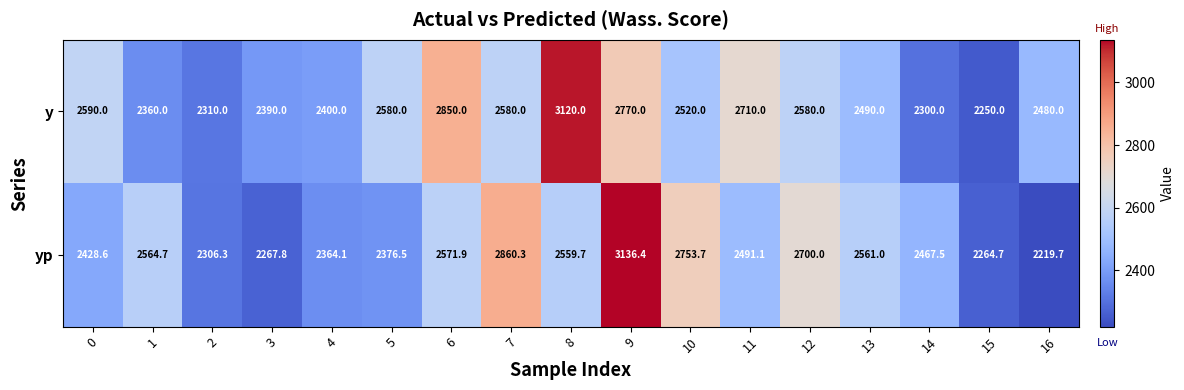

What is the maximum value shown in the chart?

3136.4